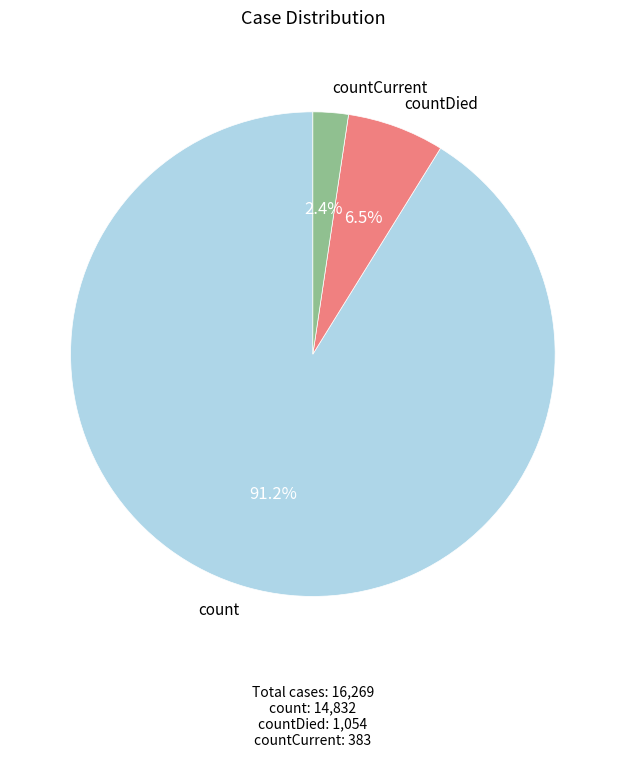

Count the number of slices in the pie.

3